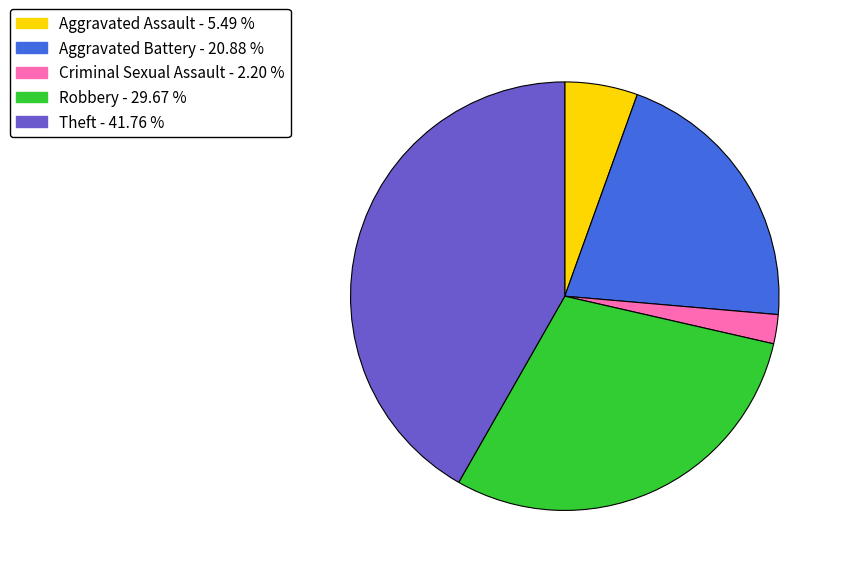

Is there any slice that represents more than half of the pie?

No